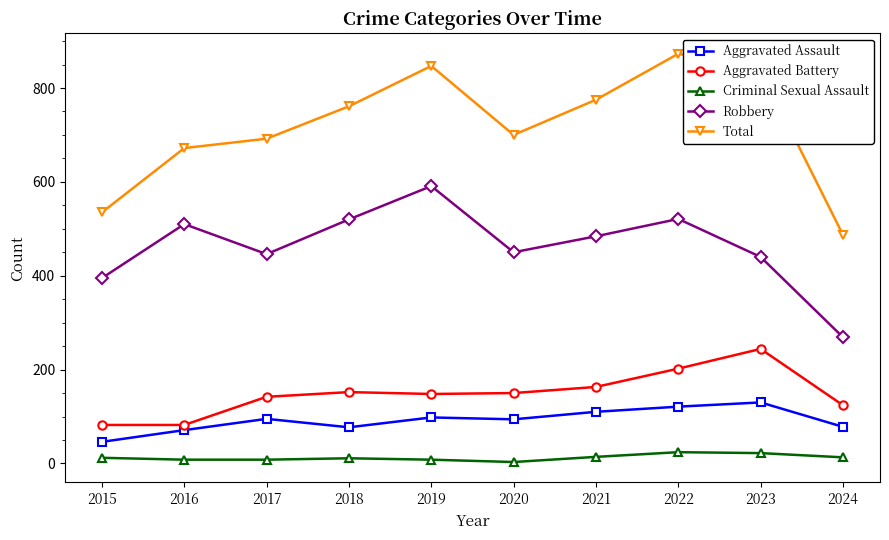

True or false: Robbery and Criminal Sexual Assault intersect in this chart.

False